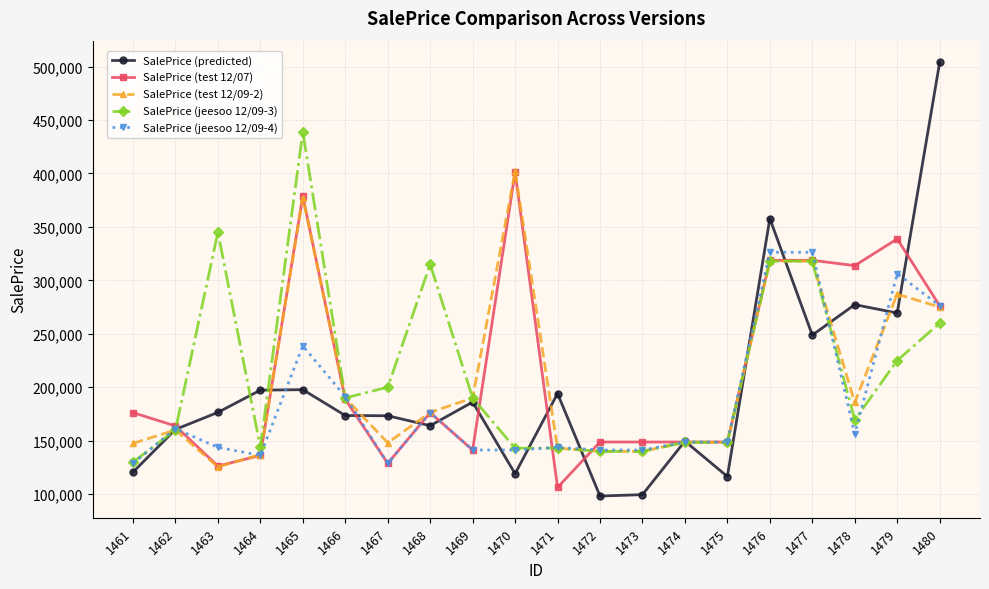

Is it true that SalePrice (test 12/07) equals 136250.0 at 1464?

True